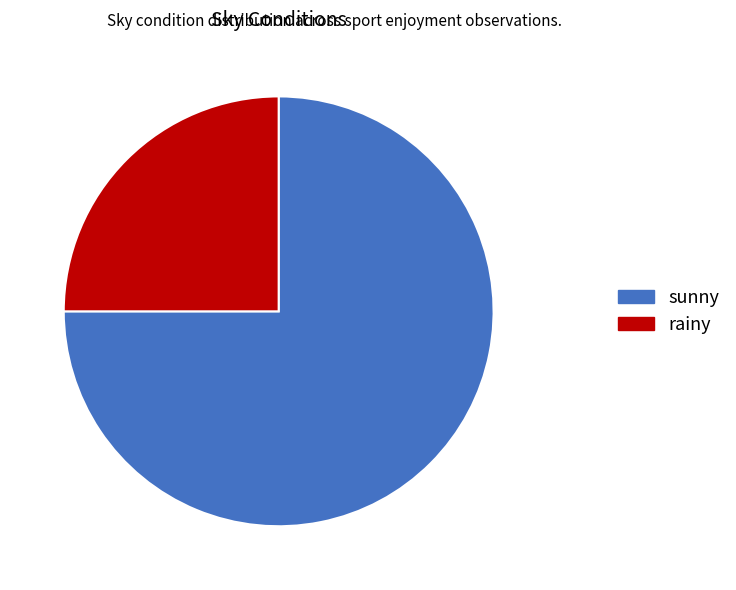

How many segments does this pie chart have?

2